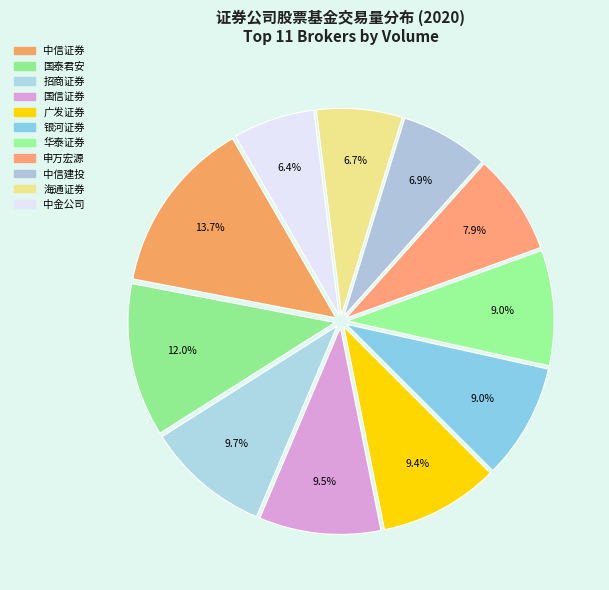

How many slices are in this pie chart?

11